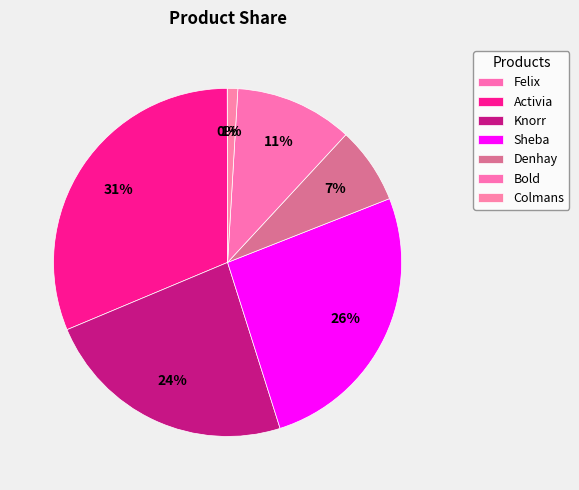

To the nearest percent, what portion does Denhay represent?

7%